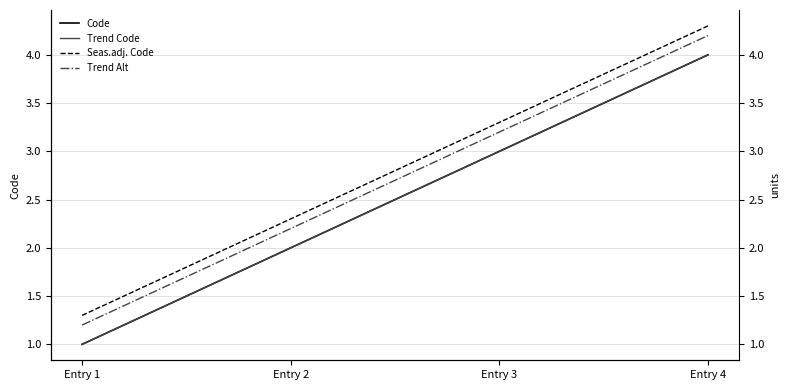

True or false: Trend Code and Code cross at least once.

False